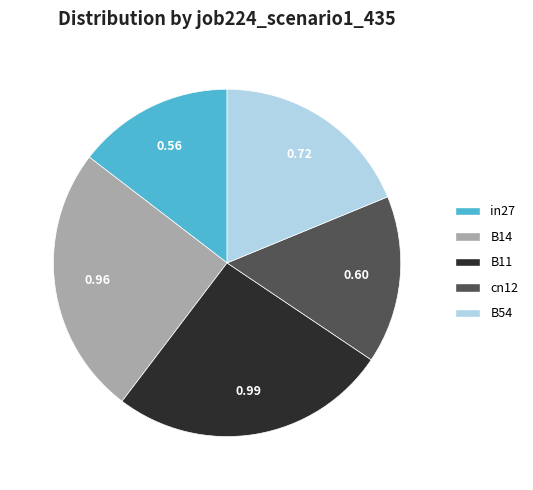

Count the number of slices in the pie.

5